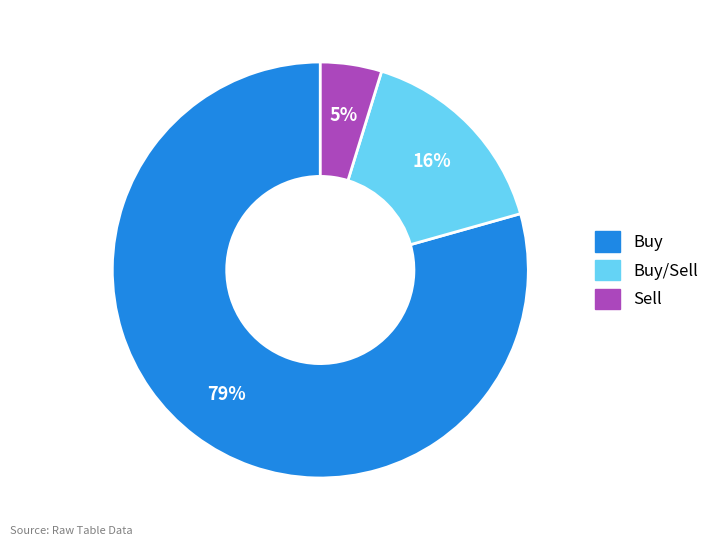

Is there a majority slice in this chart?

Yes